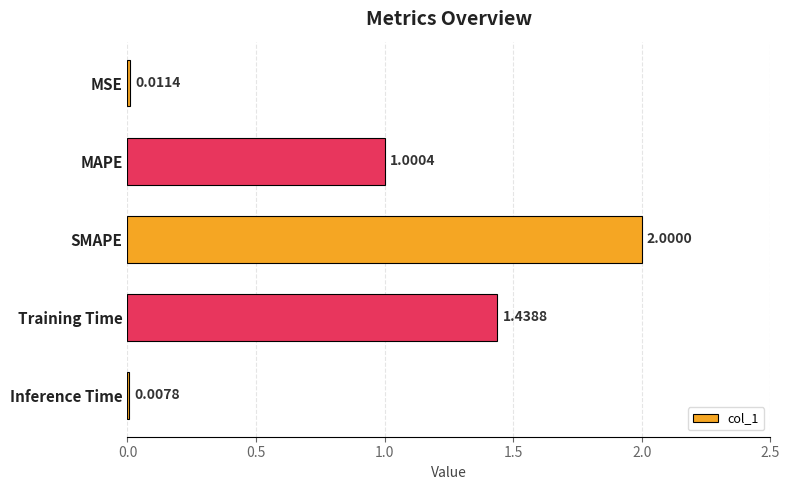

What is the sum of all values?

4.5